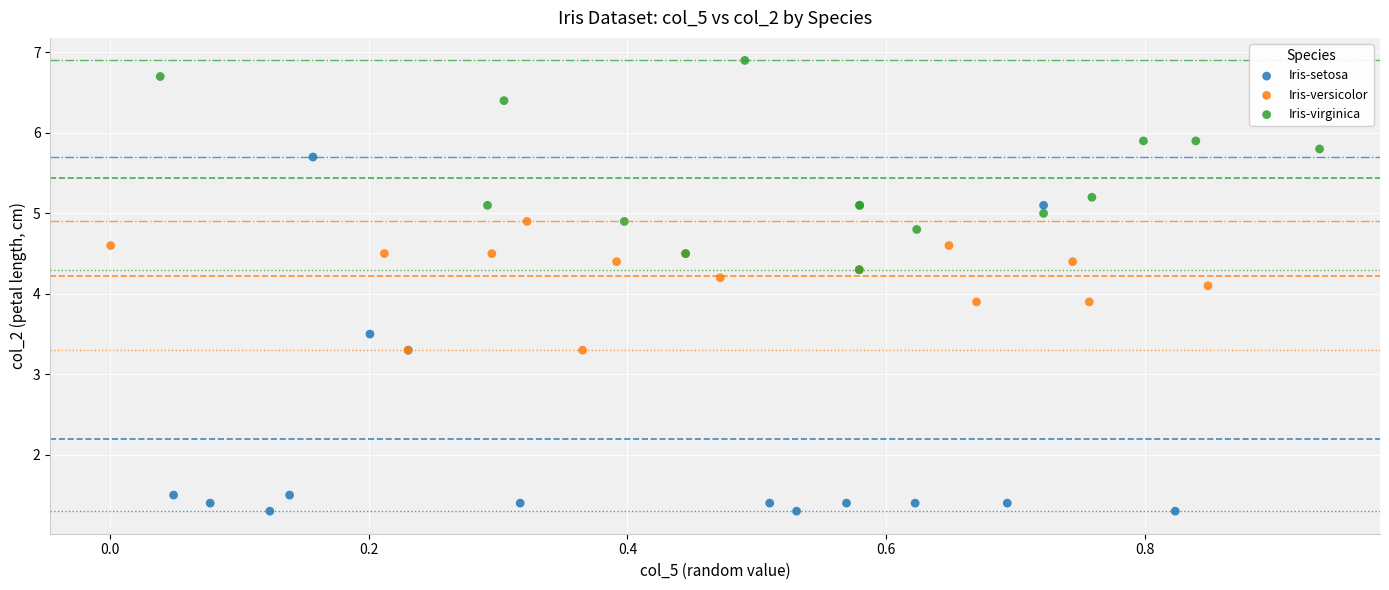

Which series has the largest Y range (max minus min)?

Iris-setosa